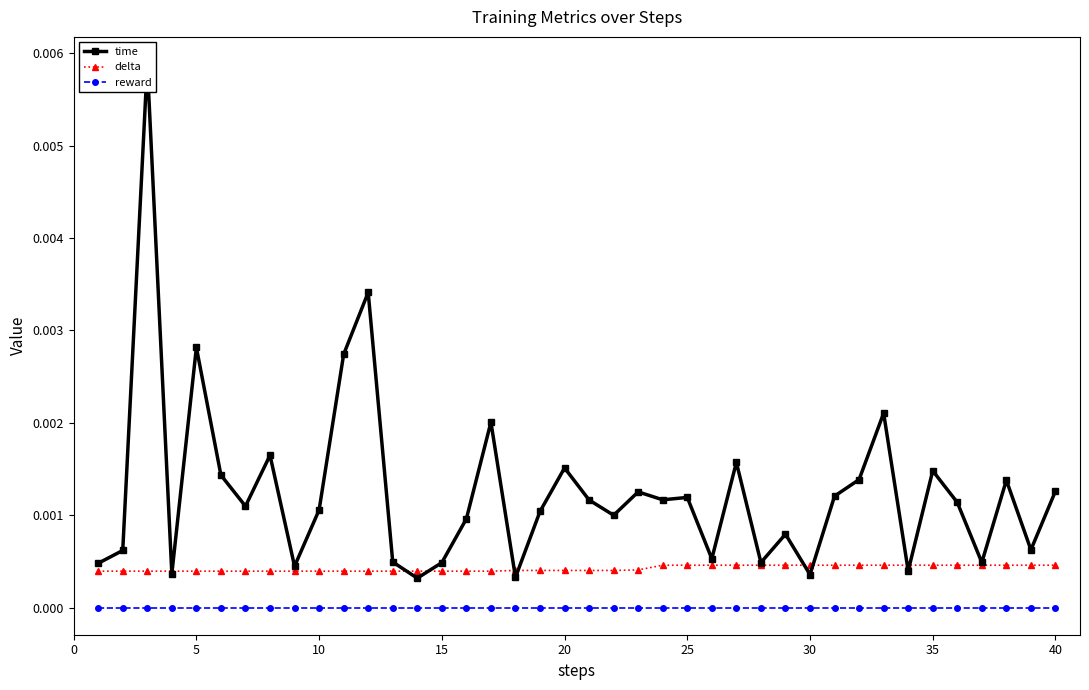

True or false: reward and delta cross at least once.

False